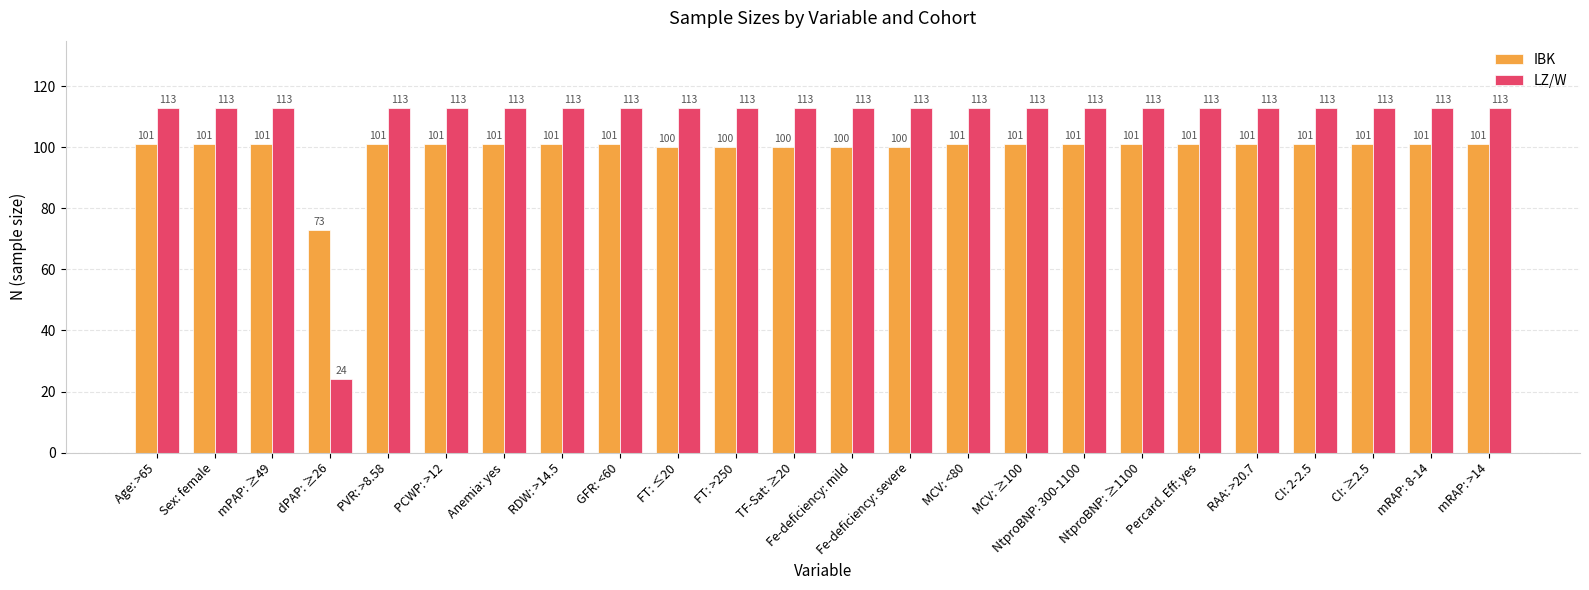

What is the maximum value shown in the chart?

113